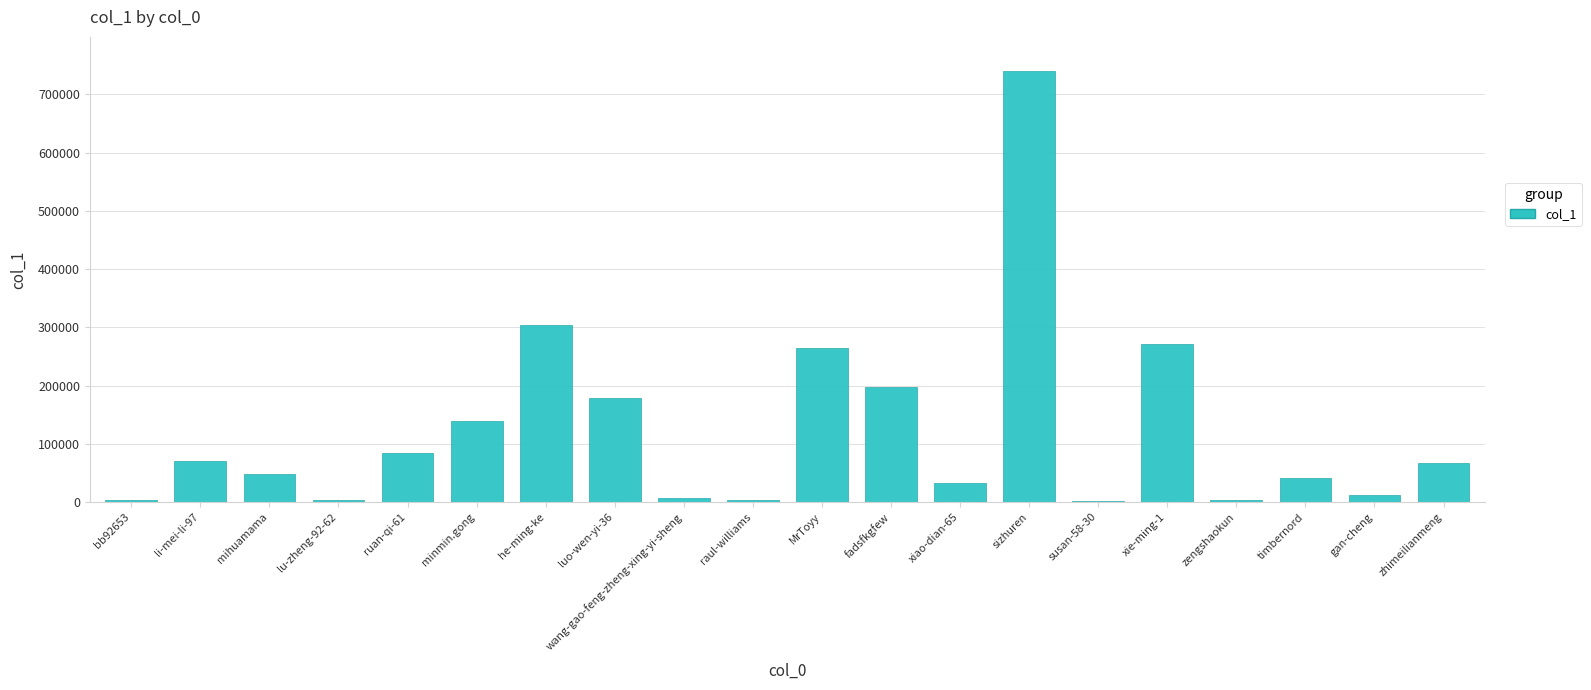

At which category does the chart reach its peak across all series?

sizhuren